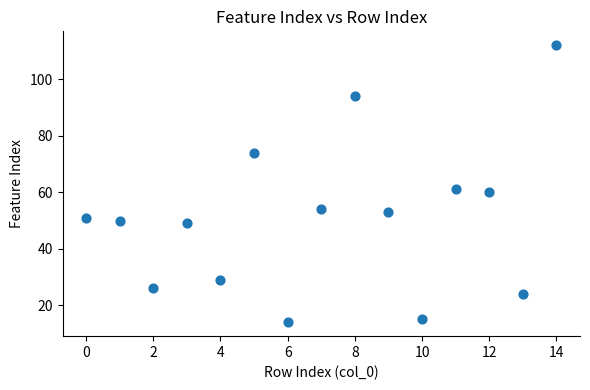

What is the range of Y values (max minus min)?

98